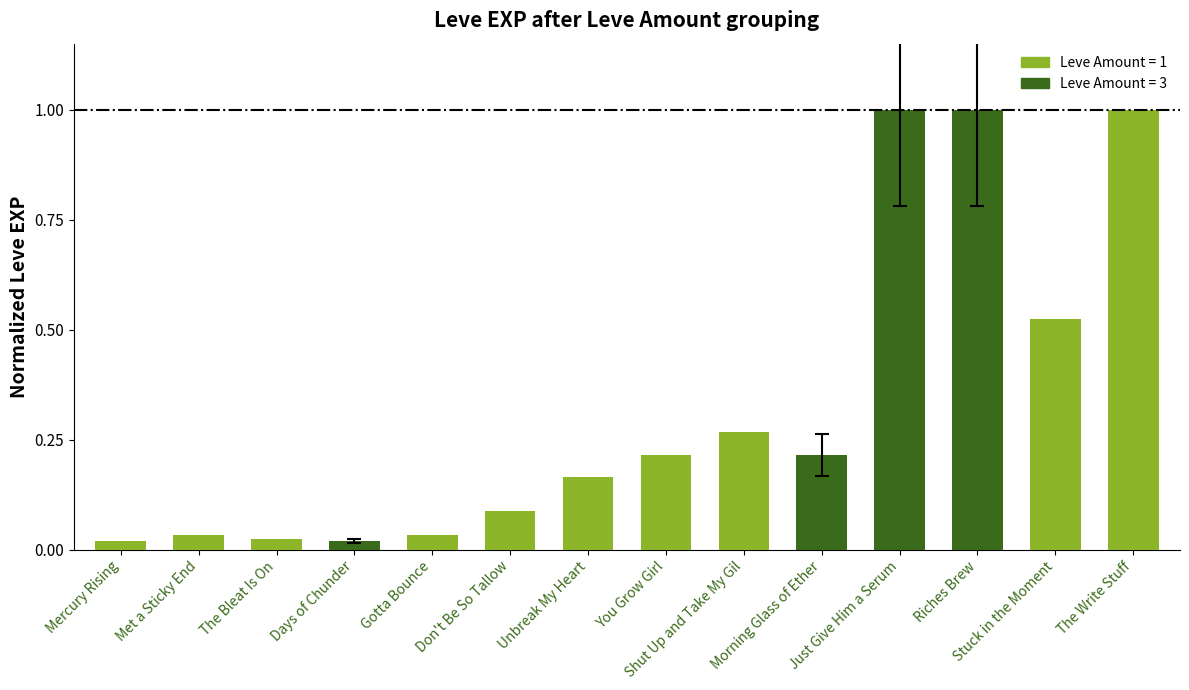

What is the label of the 1st bar from the left?

Mercury Rising